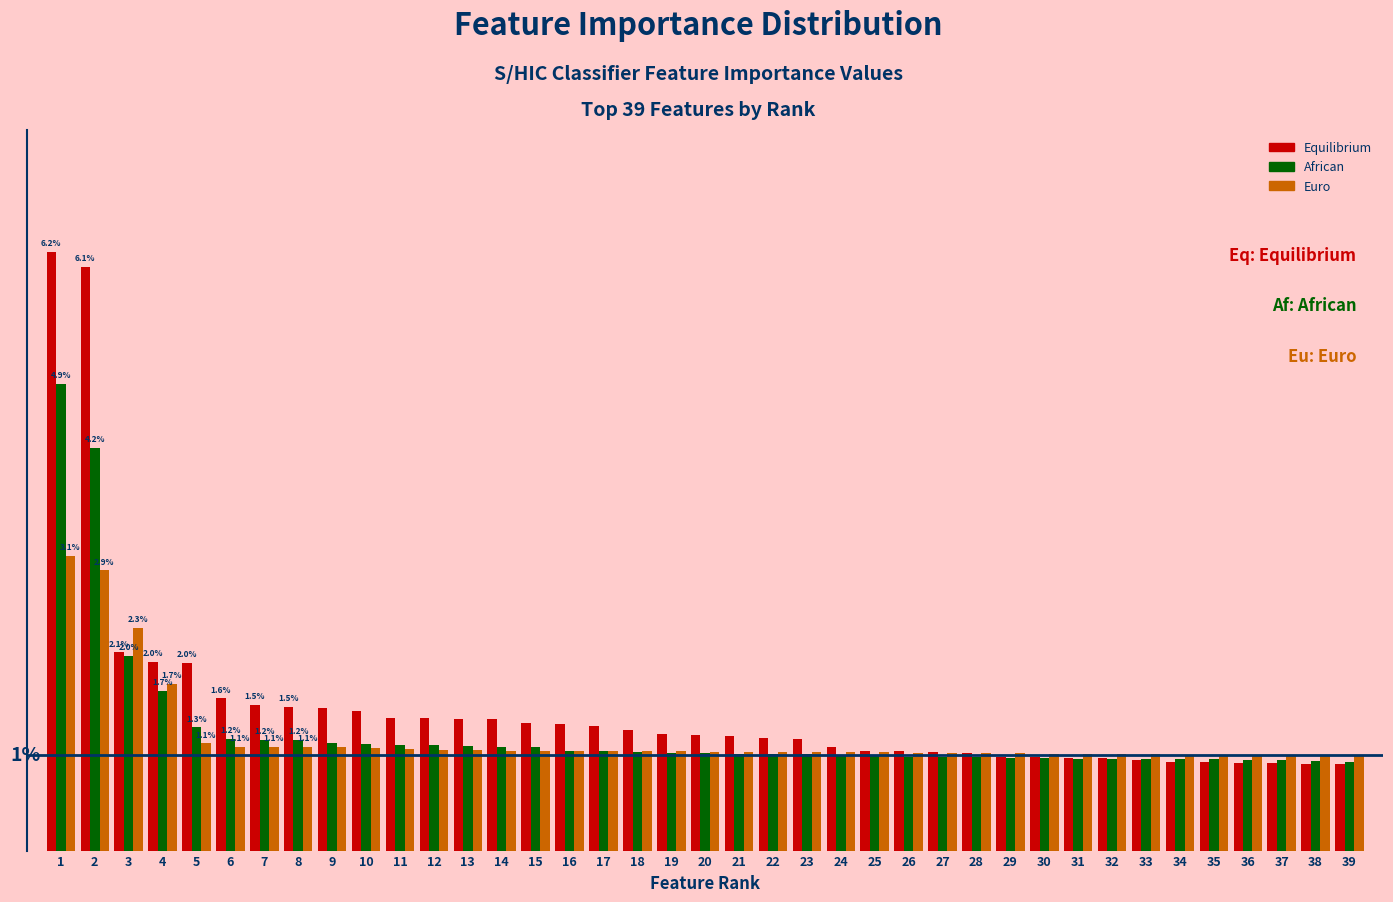

What are all the series names shown in the legend?

Equilibrium, African, Euro